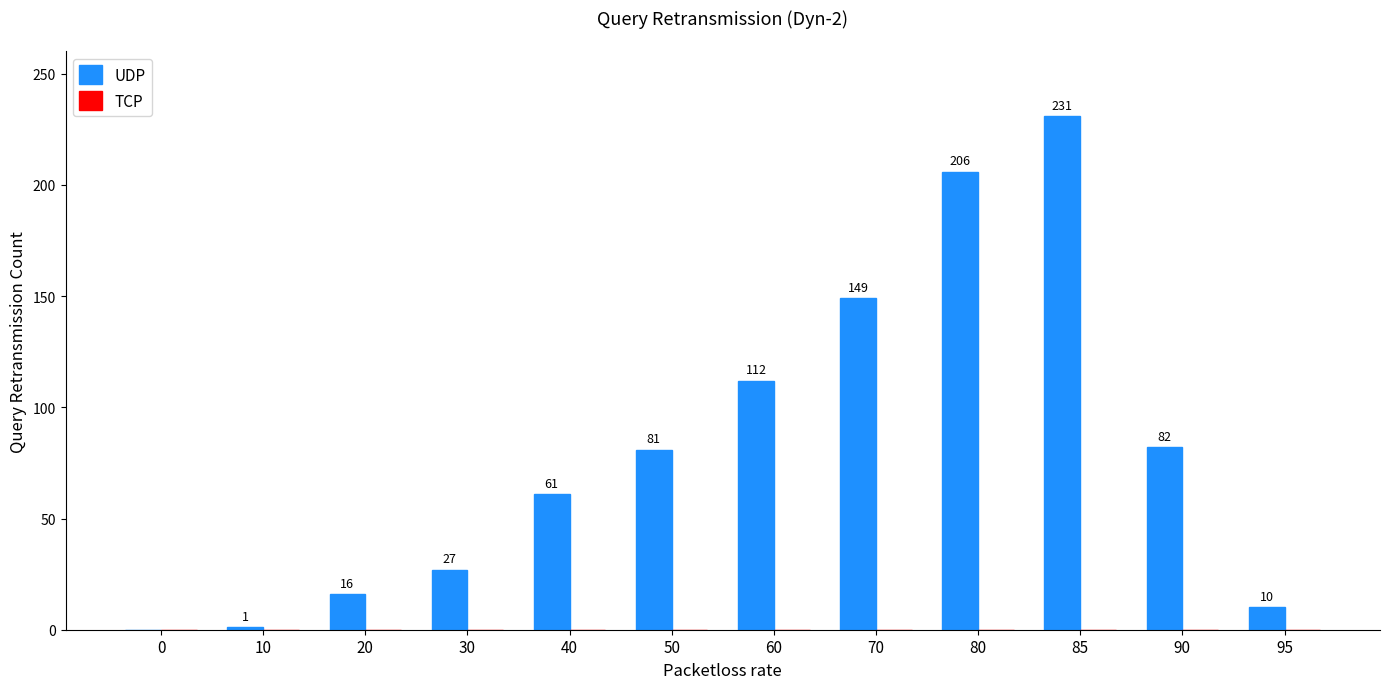

How many series are shown in this chart?

1